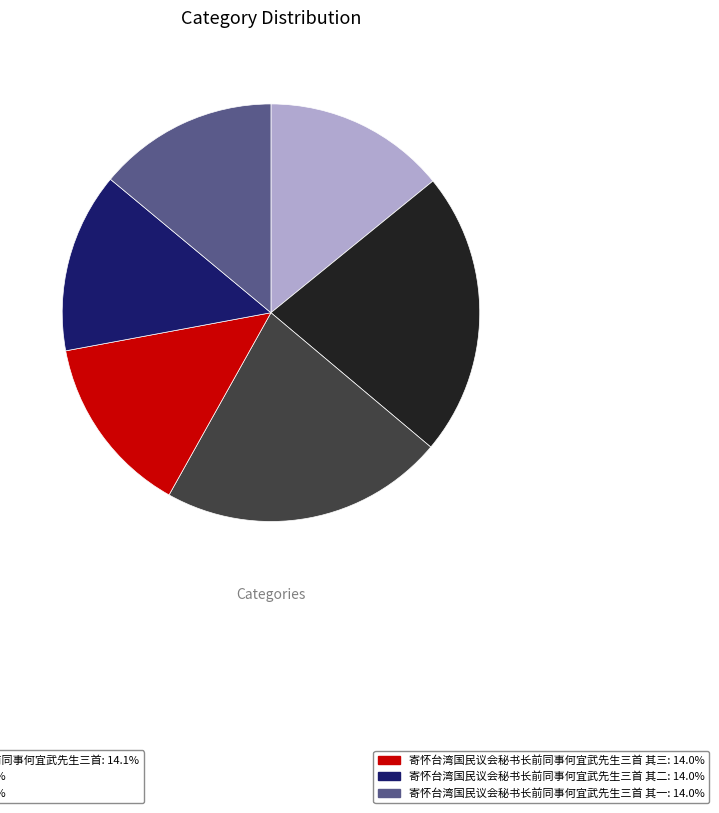

Is there a majority slice in this chart?

No